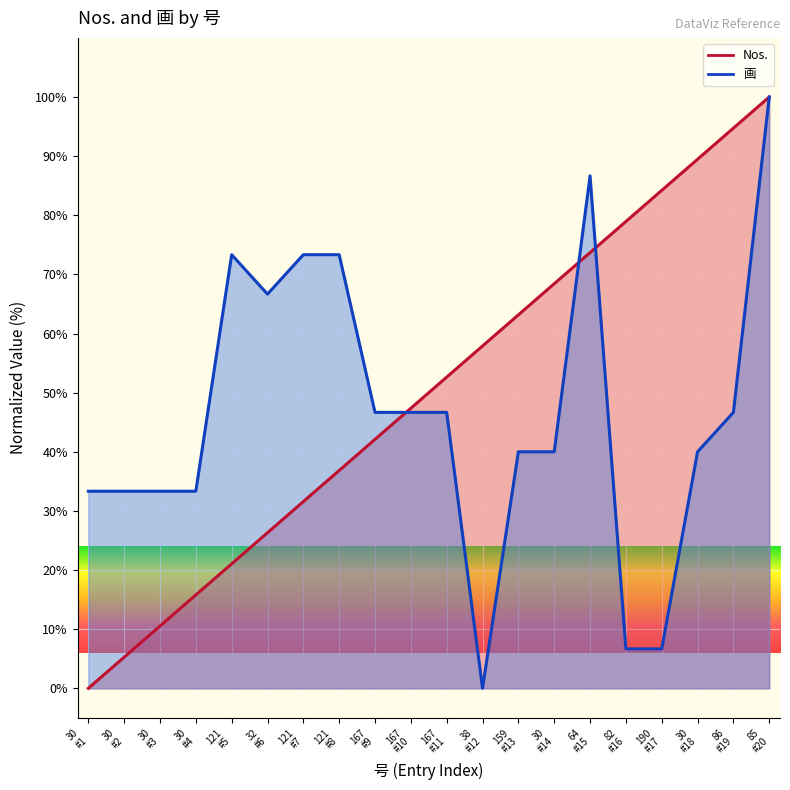

What is the value of the Nos. point at the 20th from the left?

100.0